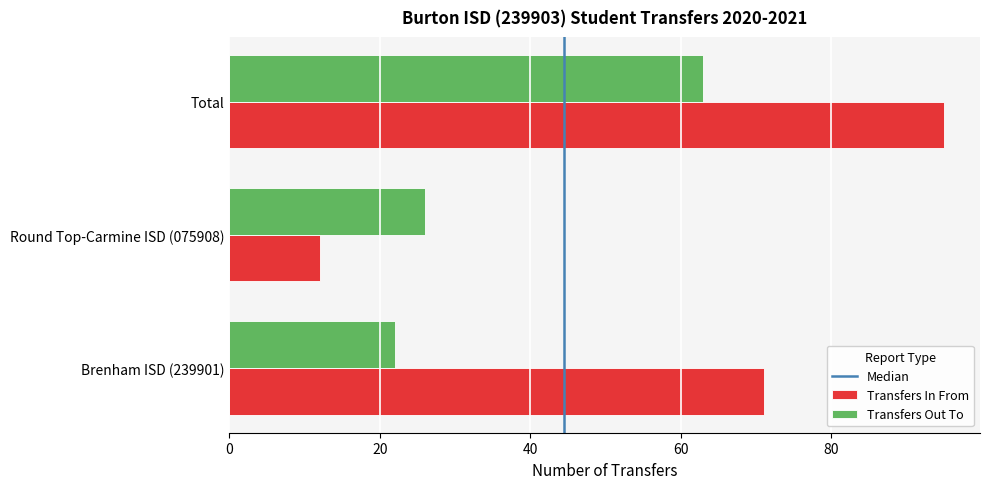

The Transfers Out To series shows 14 at Brenham ISD (239901). True or false?

False